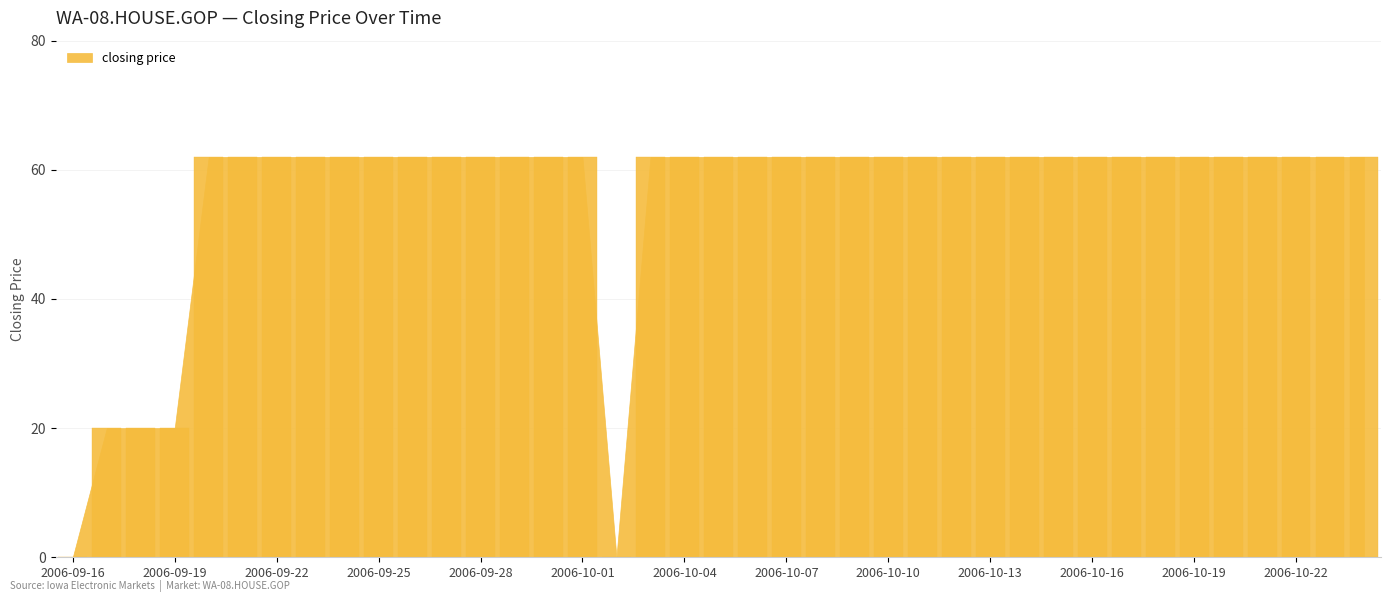

Are the bars grouped side by side (vs. stacked)?

No